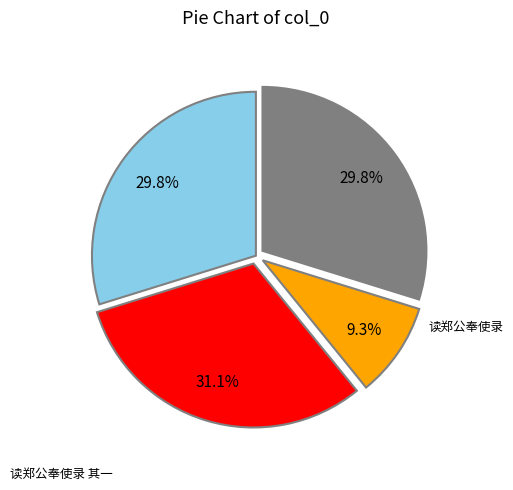

Does any single category account for the majority?

No